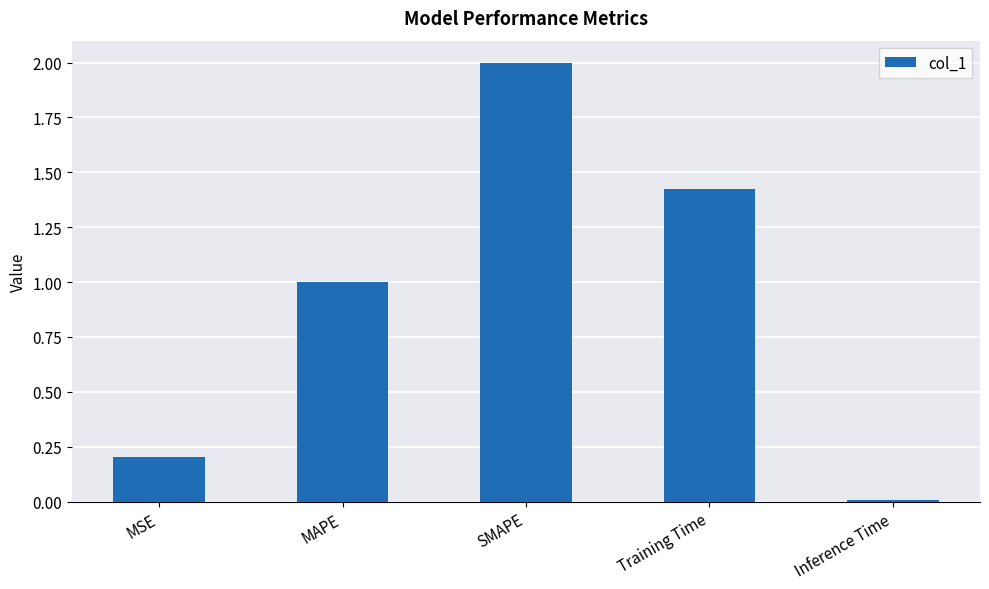

Are the bars horizontal?

No